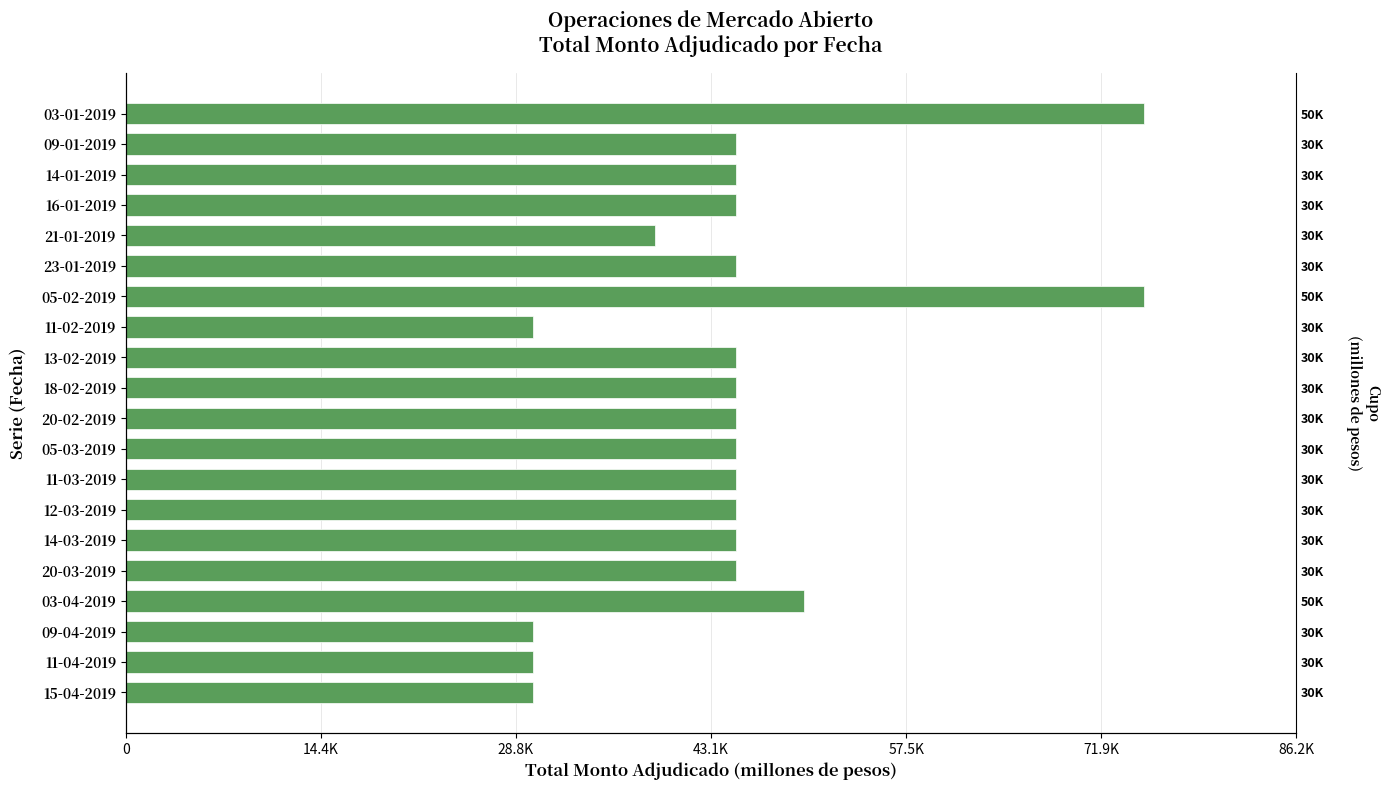

What is the change in value from 14-01-2019 to 21-01-2019?

-6000